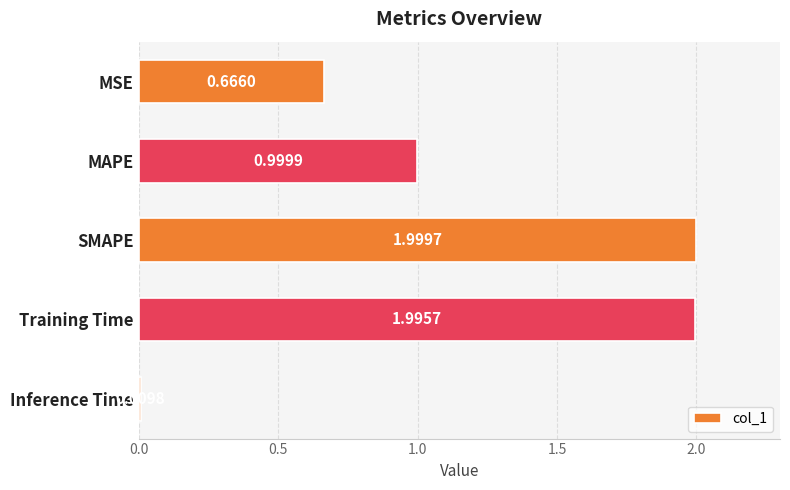

Count the number of data series in this chart.

1